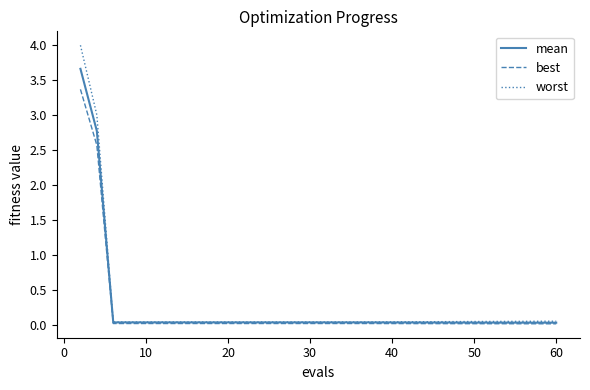

List the series in order of their peak value, highest first.

worst, mean, best